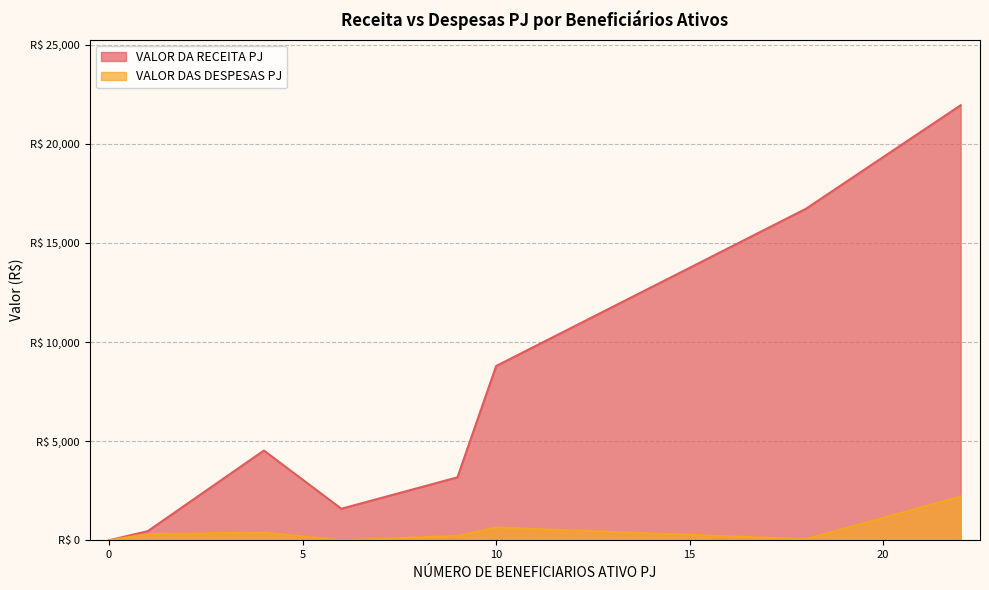

True or false: VALOR DA RECEITA PJ and VALOR DAS DESPESAS PJ cross at least once.

False